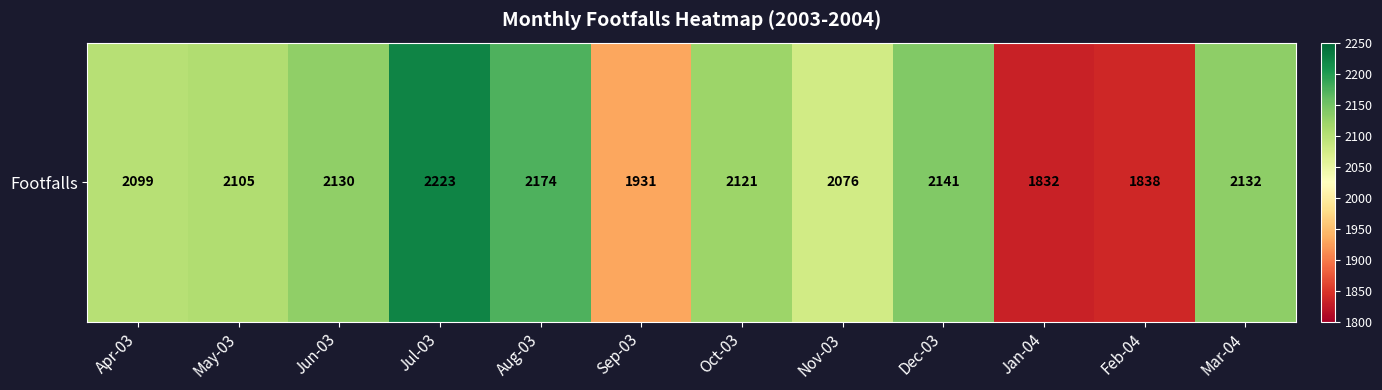

Reading right to left, transcribe all the data shown in this chart.

2132	1838	1832	2141	2076	2121	1931	2174	2223	2130	2105	2099